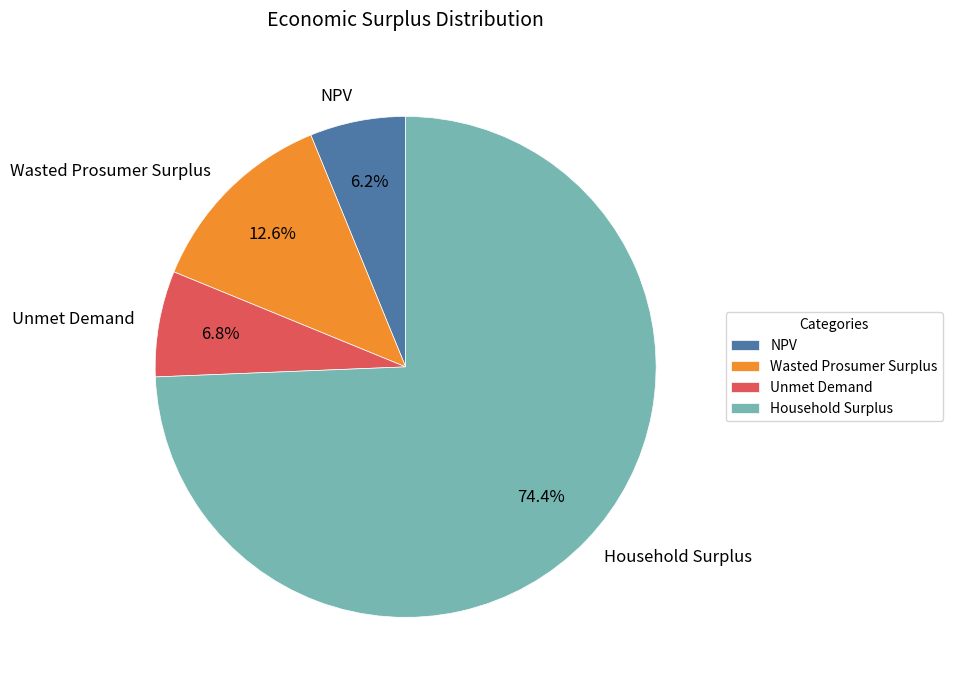

Does Wasted Prosumer Surplus account for over 50% of the chart?

No